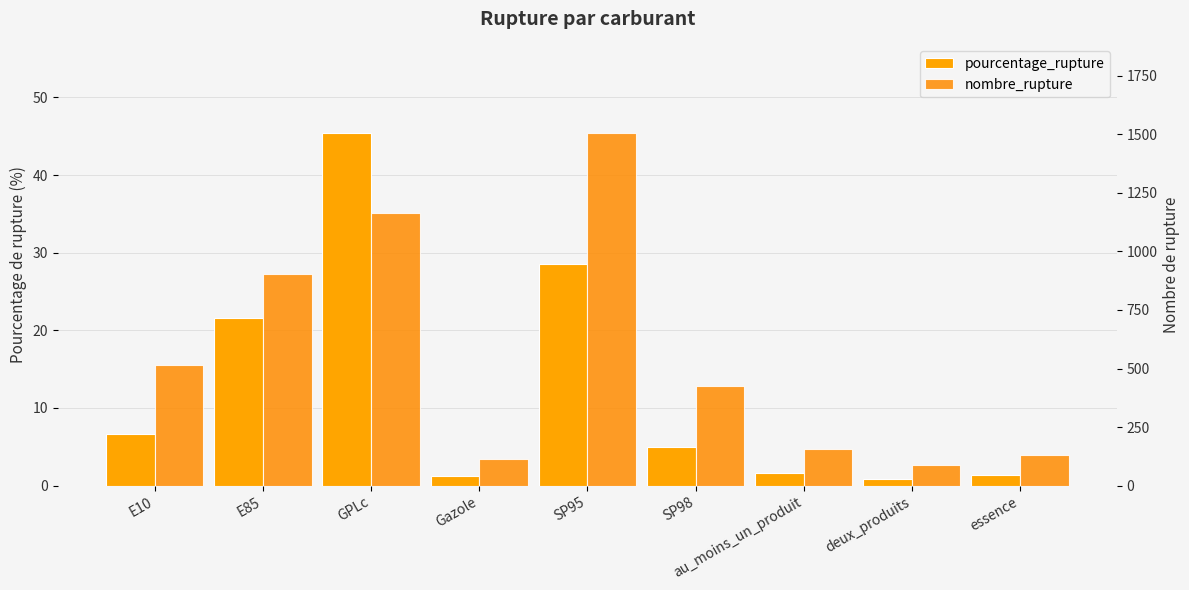

The value of nombre_rupture at au_moins_un_produit is 158.0. True or false?

True